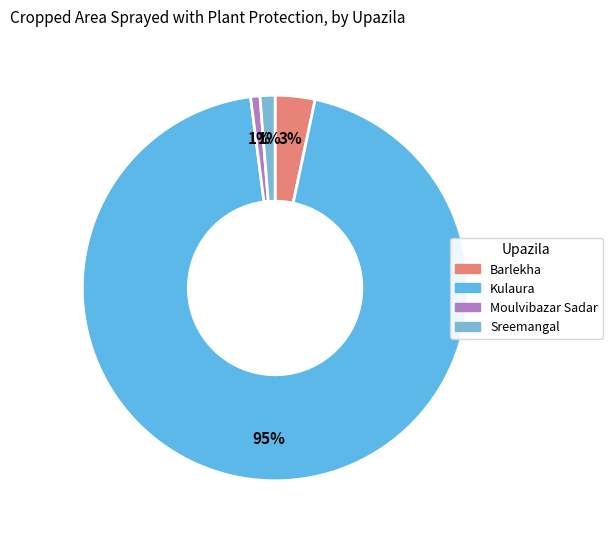

To the nearest percent, what is the average slice percentage?

25%